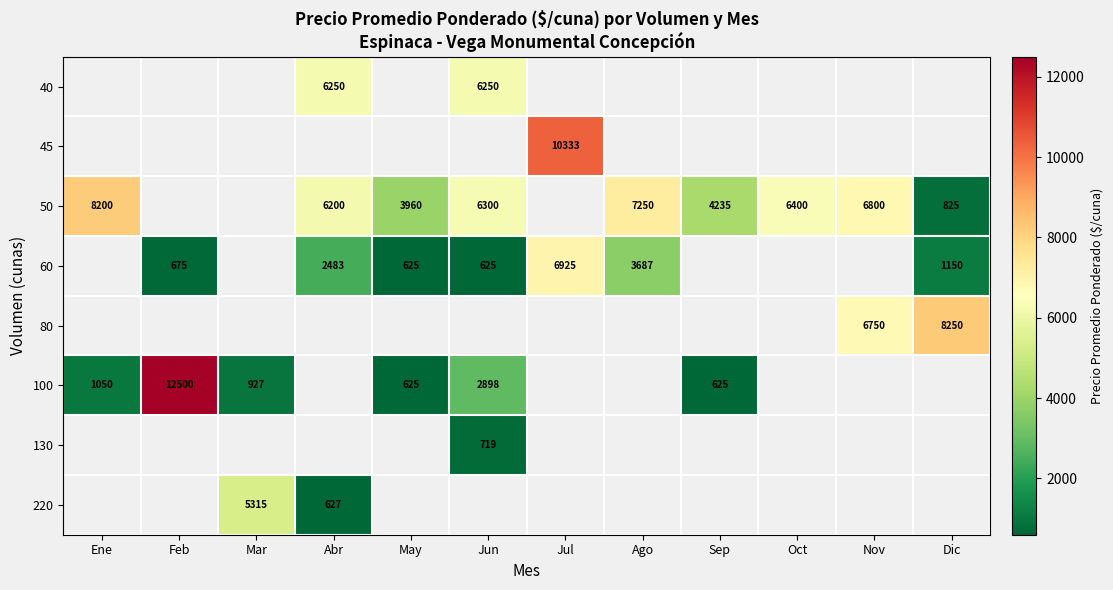

True or false: 50 has a value of 3960 at May.

True